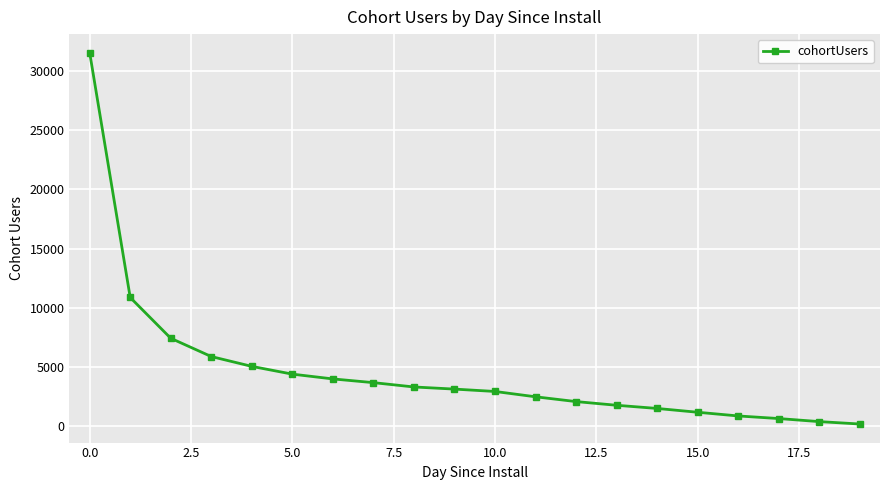

What is the average value?

4661